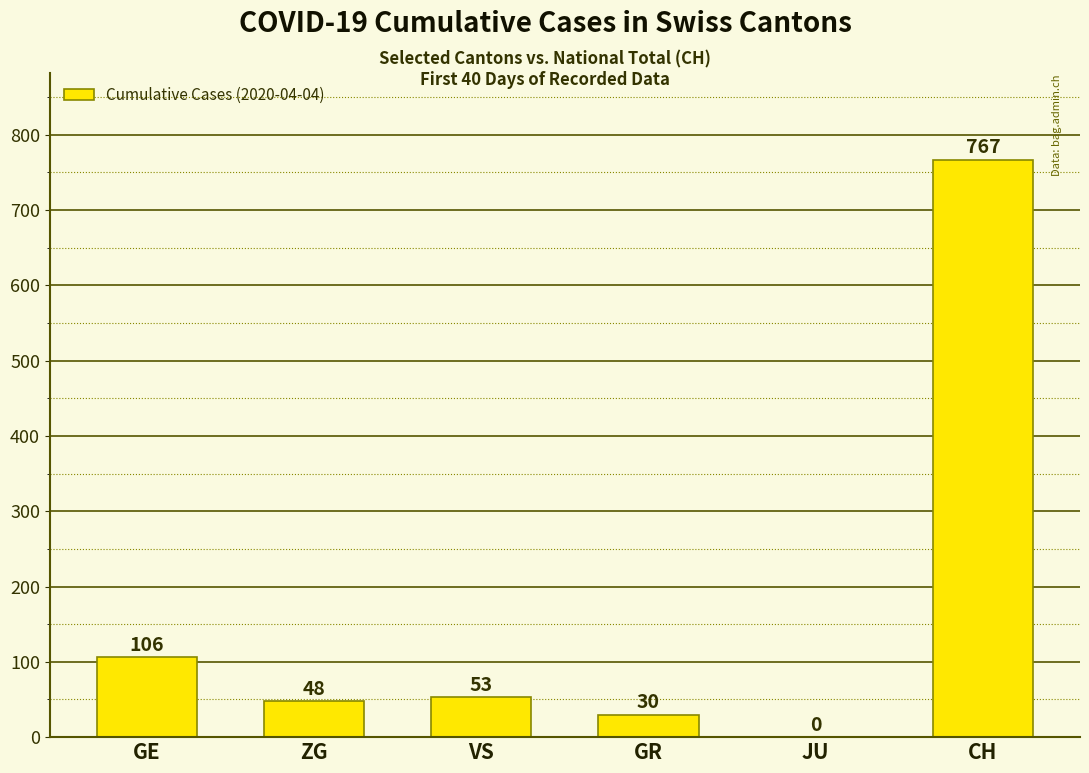

Are the bars grouped side by side (vs. stacked)?

No